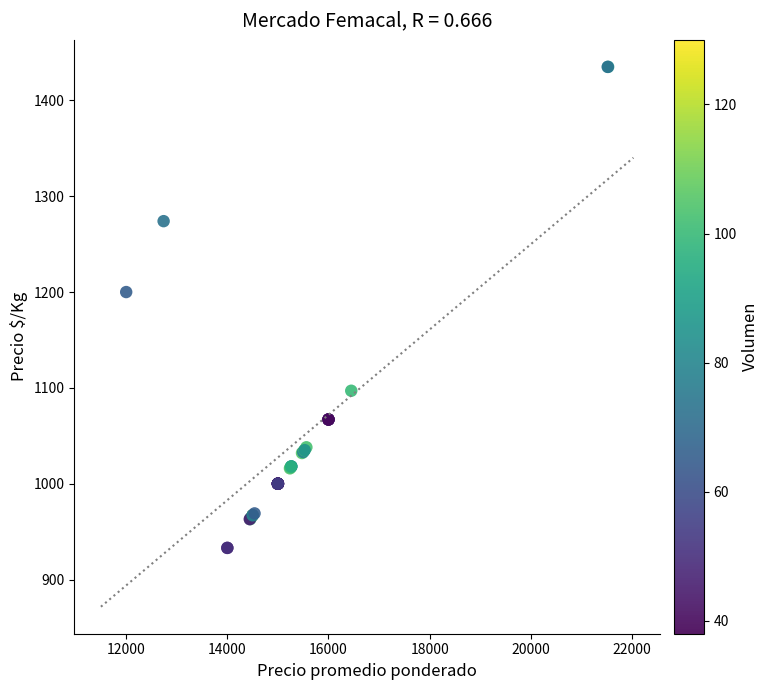

What Y value in the scatter plot is closest to 1184?

1200